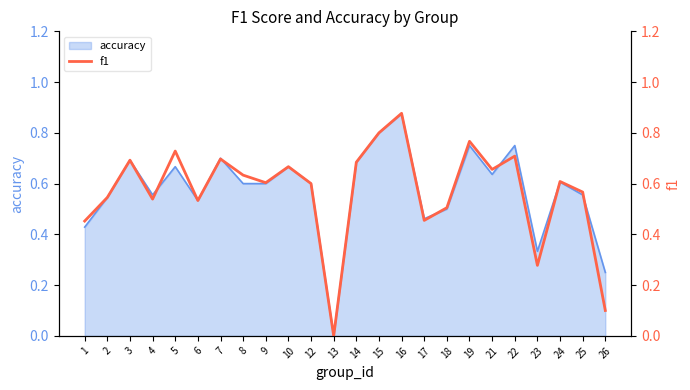

At which category does the data reach its first local peak?

3